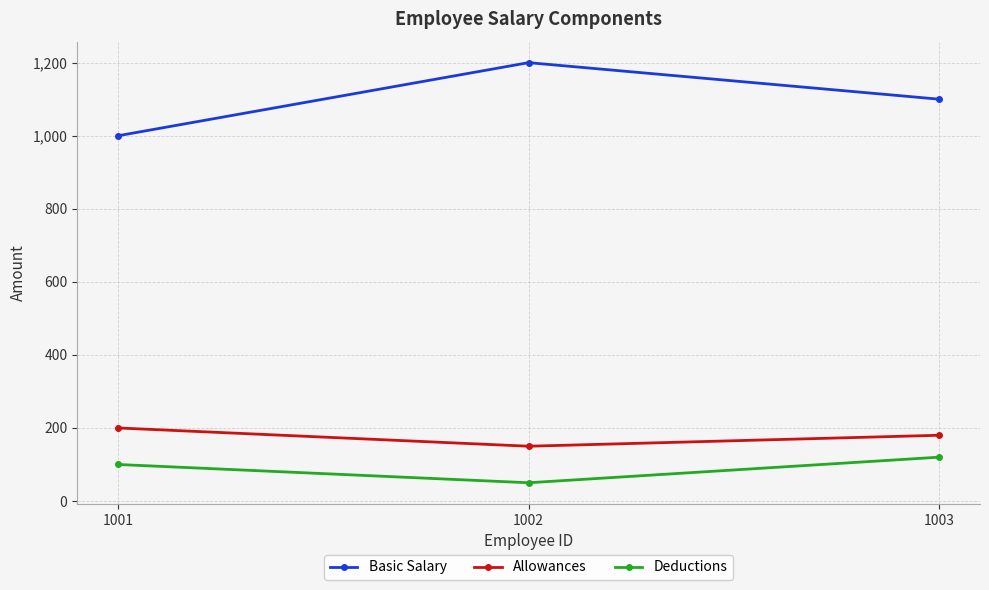

How many lines are shown in the chart?

3